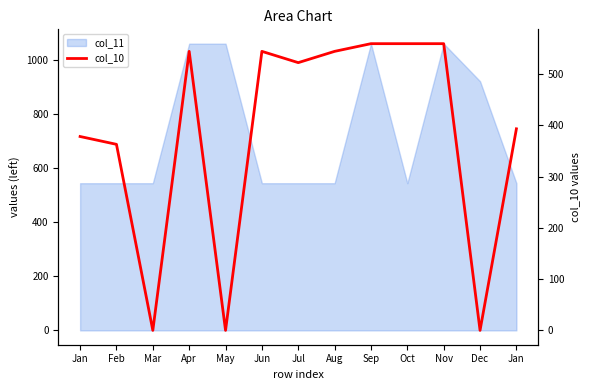

Reading left to right, extract all data points from this chart.

378.0	362.7	0.0	544.0	0.0	544.0	522.0	544.0	559.0	559.0	559.0	0.0	393.0